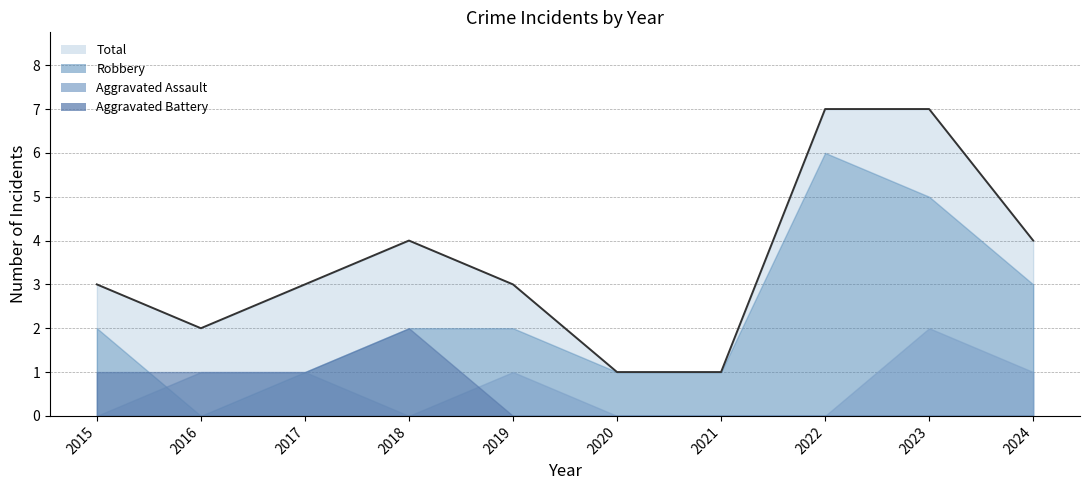

True or false: Aggravated Assault and Total intersect in this chart.

False